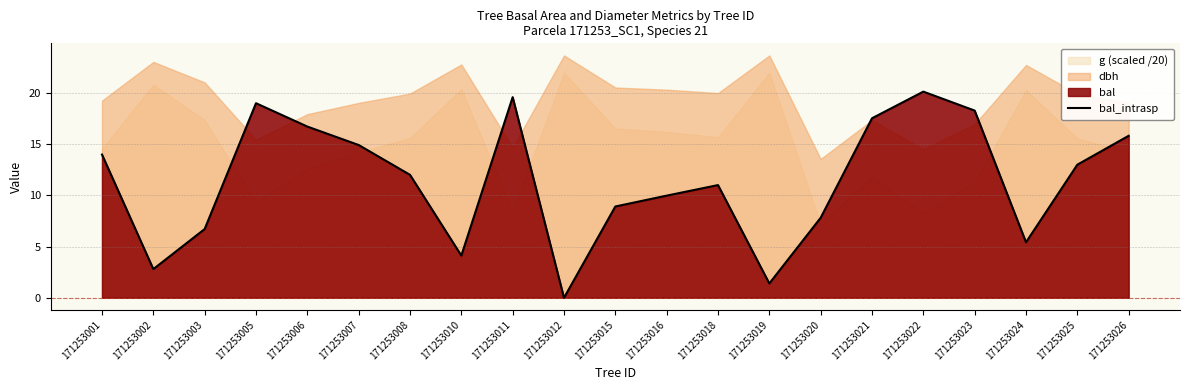

How many lines are shown in the chart?

1